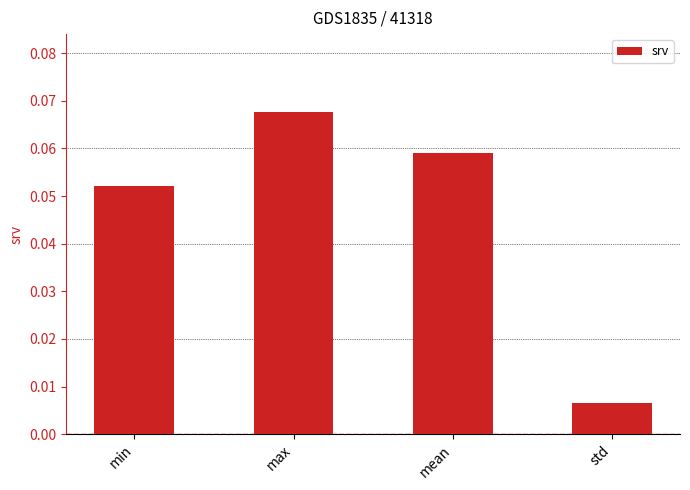

Between mean and max, which is larger?

max